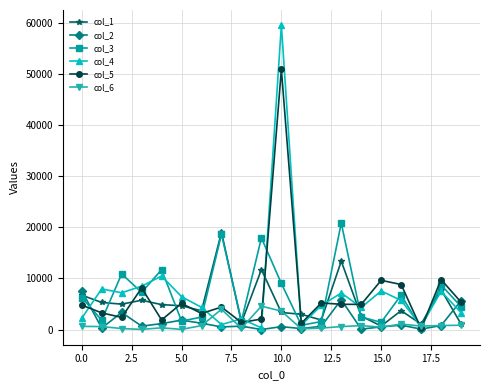

What is the highest value of the col_3 series?

20821.2